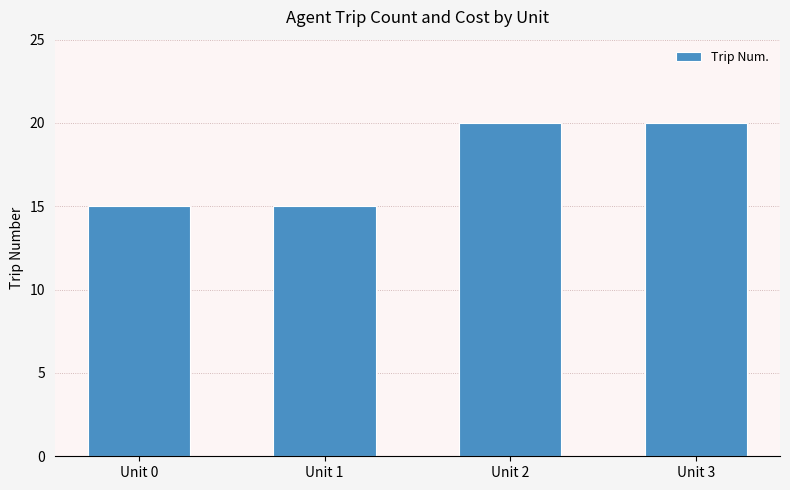

Reading left to right, extract all data points from this chart.

Unit 0=15	Unit 1=15	Unit 2=20	Unit 3=20